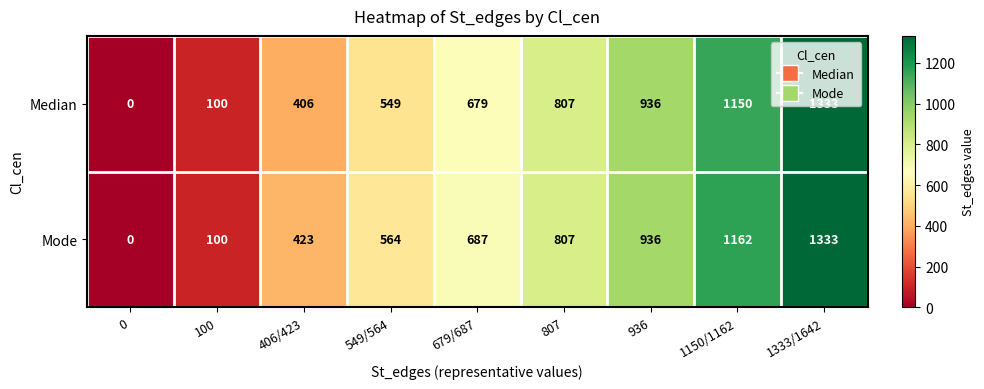

Between 406/423 and 549/564, which series saw the biggest shift?

Median